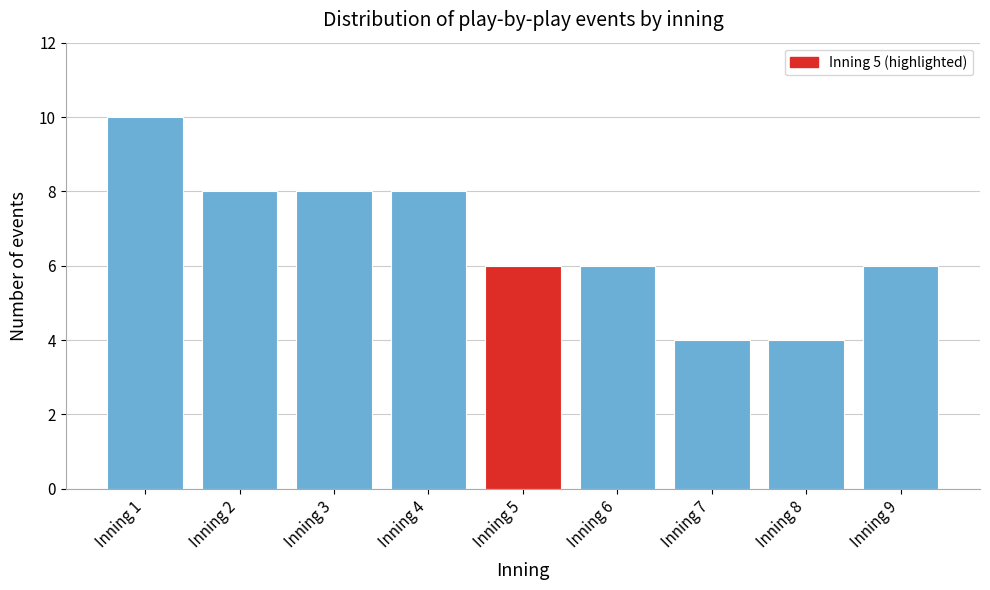

Reading right to left, transcribe all the data shown in this chart.

Inning 9=6	Inning 8=4	Inning 7=4	Inning 6=6	Inning 5=6	Inning 4=8	Inning 3=8	Inning 2=8	Inning 1=10